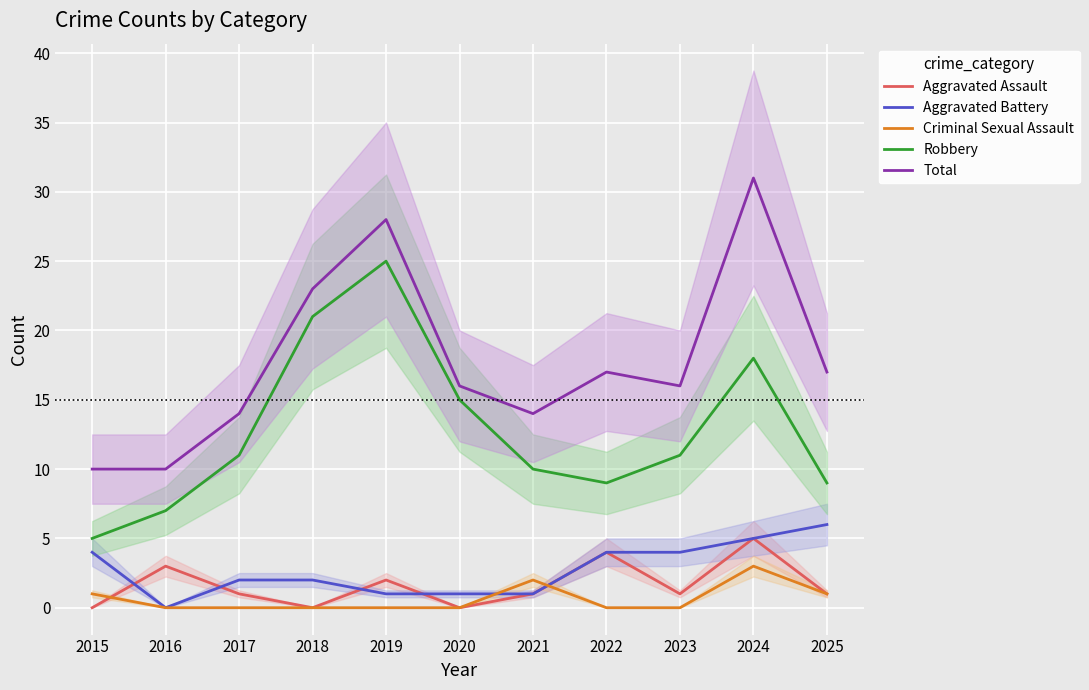

At which category does the chart reach its minimum across all series?

2015